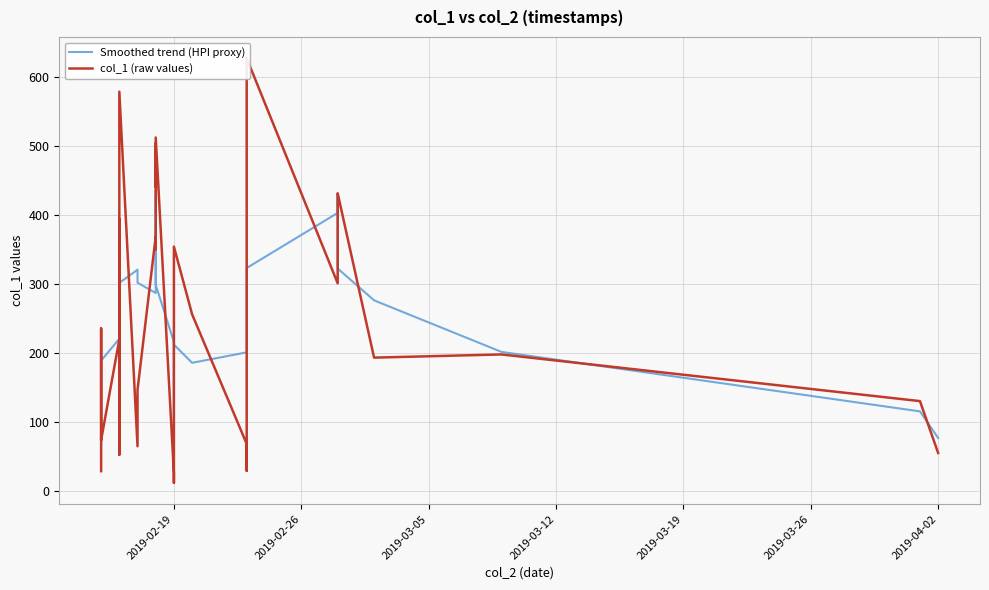

List the series in order of their peak value, lowest first.

Smoothed trend (HPI proxy), col_1 (raw values)